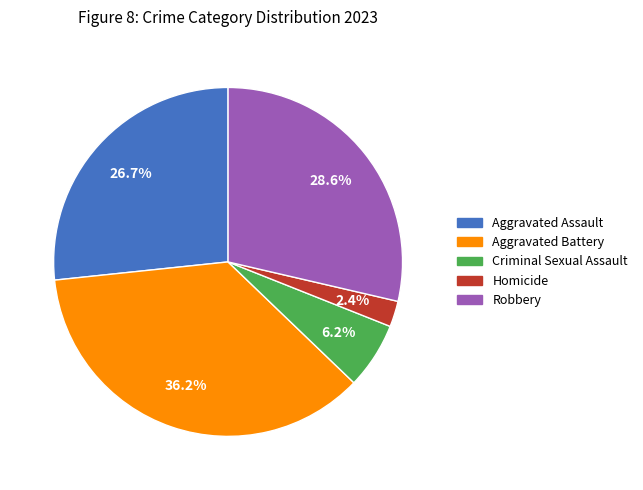

Which category has the biggest portion of the pie?

Aggravated Battery